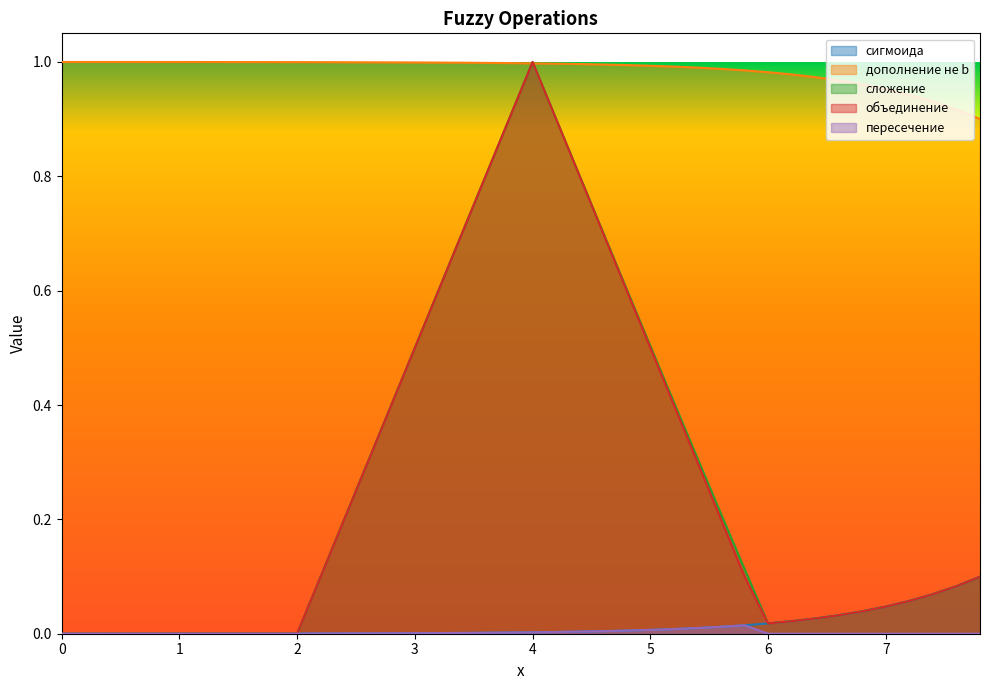

How many interior local peaks does the пересечение series have?

1